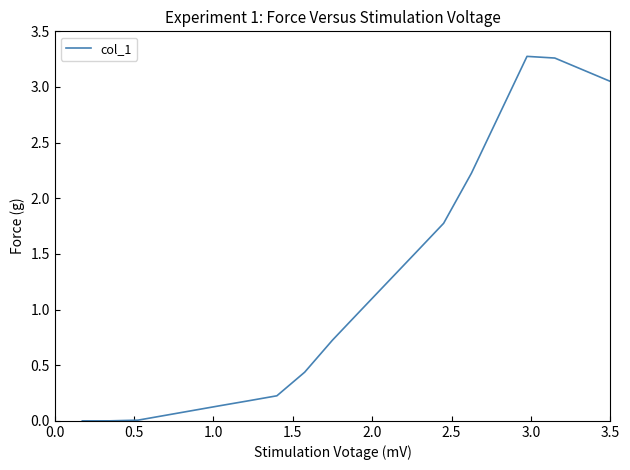

What is the label of the 17th point from the right?

1.5